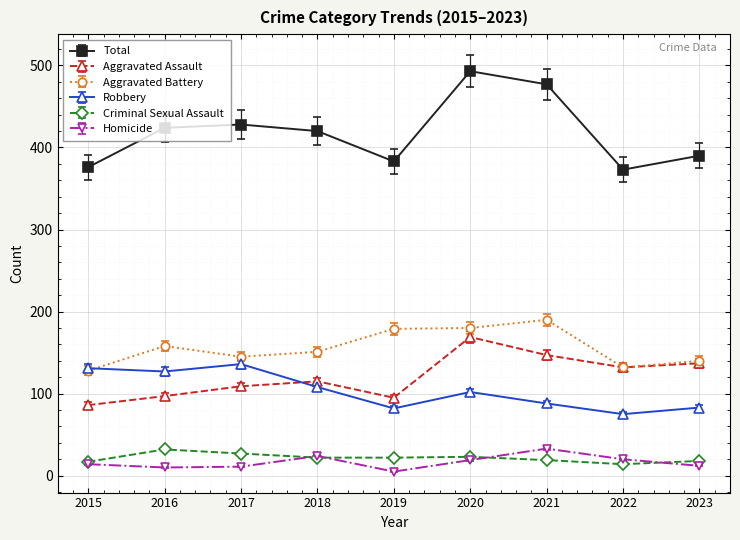

In Robbery, how many points are lower than both neighbors (excluding endpoints)?

3